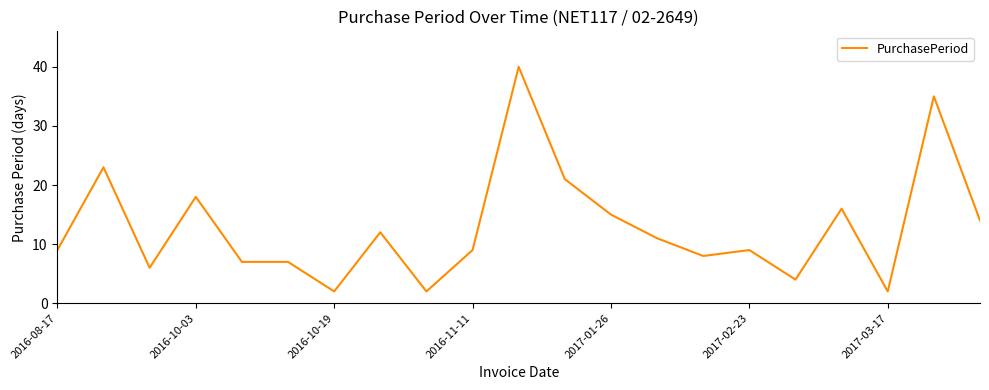

What is the greatest value displayed?

40